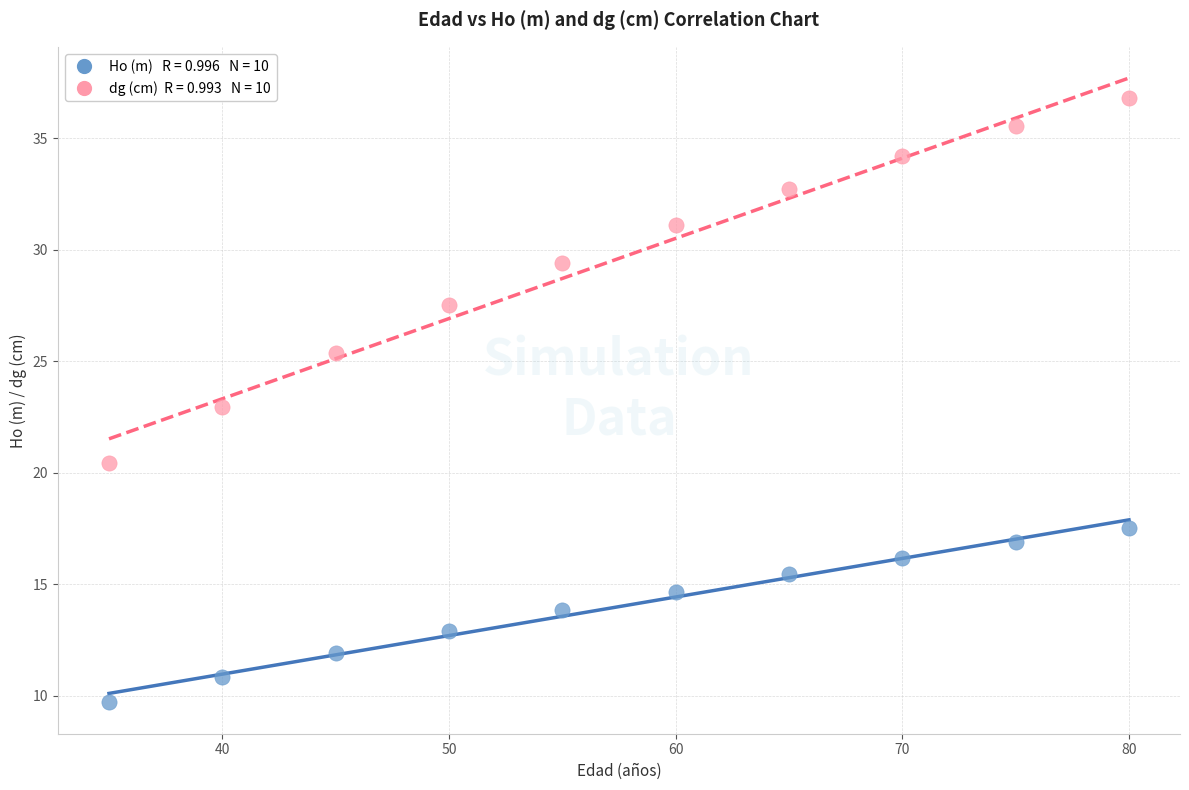

Across all data points, what is the range of Y values (max minus min)?

27.1